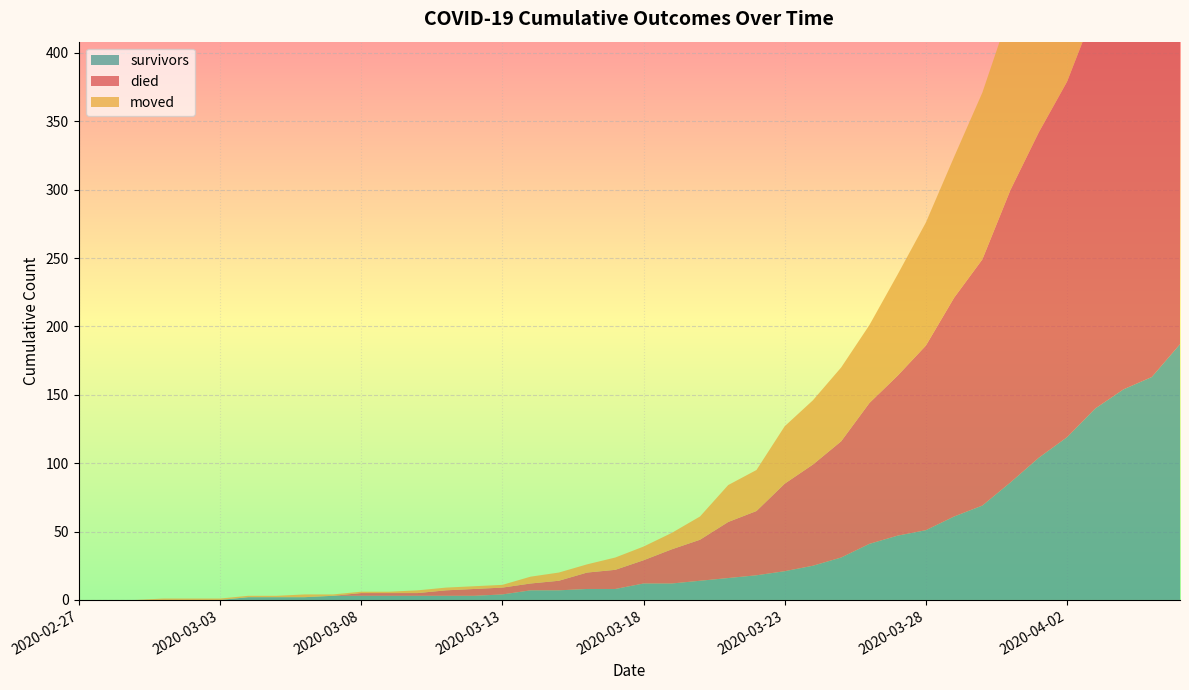

Reading right to left, transcribe all the data shown in this chart.

survivors: 187	163	154	140	119	104	86	69	61	51	47	41	31	25	21	18	16	14	12	12	8	8	7	7	4	3	3	3	3	3	3	2	2	2	0	0	0	0	0	0
died: 355	335	311	292	260	238	214	180	160	135	117	103	85	74	64	47	41	30	25	17	14	12	7	5	5	5	4	2	2	2	0	0	0	0	0	0	0	0	0	0
moved: 210	197	177	161	153	142	132	122	103	90	74	57	54	47	42	30	27	17	12	10	9	6	6	5	2	2	2	2	1	1	1	2	1	1	1	1	1	0	0	0